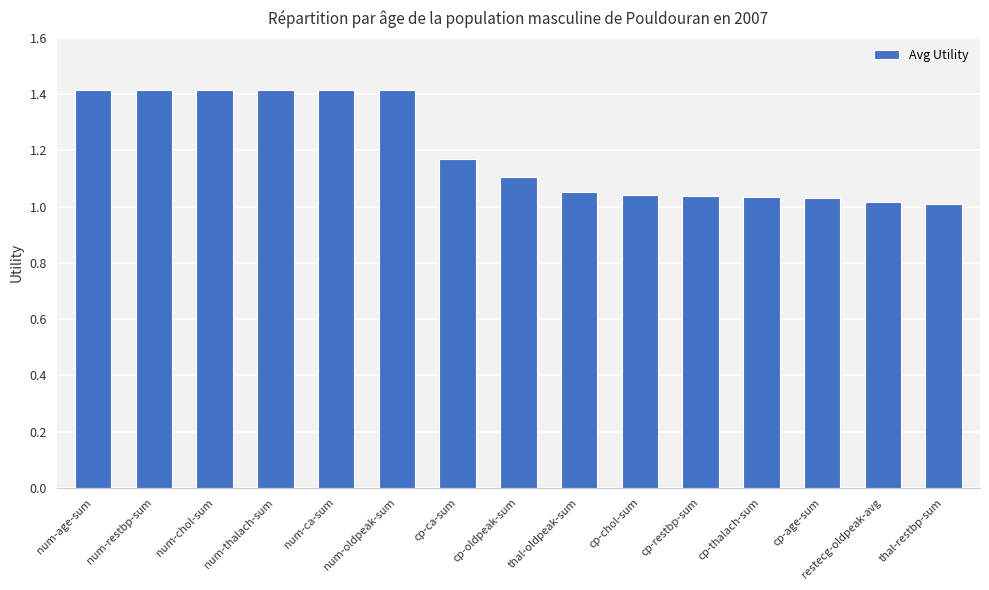

The chart shows a value of 0.3 at num-thalach-sum. True or false?

False